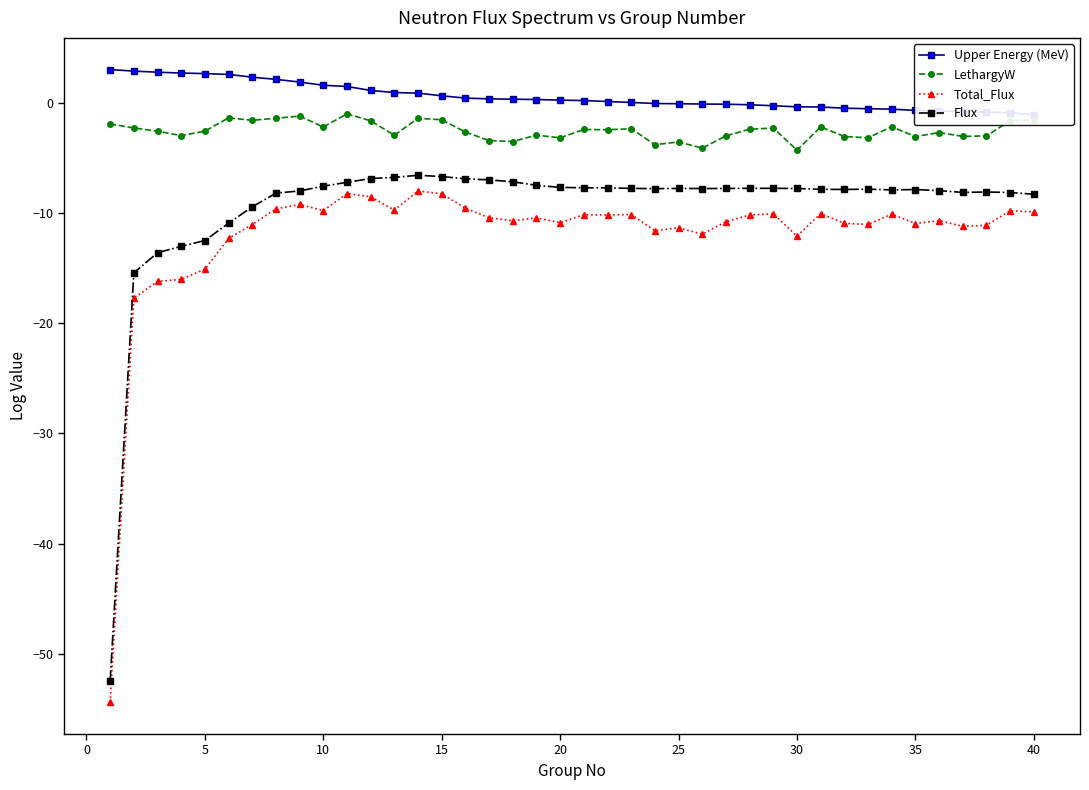

Reading right to left, transcribe all the data shown in this chart.

Upper Energy (MeV): -1.1	-0.9	-0.9	-0.8	-0.8	-0.7	-0.6	-0.6	-0.5	-0.4	-0.4	-0.3	-0.2	-0.1	-0.1	-0.1	-0.1	0.0	0.1	0.2	0.2	0.3	0.3	0.3	0.4	0.6	0.9	0.9	1.1	1.5	1.6	1.9	2.1	2.3	2.6	2.6	2.7	2.8	2.9	3.0
LethargyW: -1.6	-1.6	-3.0	-3.1	-2.7	-3.1	-2.2	-3.2	-3.1	-2.2	-4.3	-2.3	-2.4	-3.0	-4.1	-3.6	-3.8	-2.4	-2.5	-2.4	-3.2	-3.0	-3.5	-3.4	-2.7	-1.6	-1.4	-3.0	-1.7	-1.0	-2.2	-1.2	-1.4	-1.6	-1.4	-2.6	-3.0	-2.6	-2.3	-1.9
Total_Flux: -9.9	-9.8	-11.1	-11.2	-10.7	-11.0	-10.1	-11.0	-11.0	-10.1	-12.1	-10.1	-10.2	-10.8	-11.9	-11.4	-11.6	-10.2	-10.2	-10.2	-10.9	-10.5	-10.7	-10.5	-9.6	-8.3	-8.0	-9.7	-8.5	-8.2	-9.8	-9.2	-9.6	-11.1	-12.3	-15.1	-16.0	-16.2	-17.7	-54.4
Flux: -8.3	-8.2	-8.1	-8.1	-8.0	-7.9	-7.9	-7.9	-7.9	-7.9	-7.8	-7.8	-7.8	-7.8	-7.8	-7.8	-7.8	-7.8	-7.7	-7.7	-7.7	-7.5	-7.2	-7.0	-6.9	-6.7	-6.6	-6.8	-6.9	-7.2	-7.6	-8.0	-8.2	-9.5	-10.9	-12.5	-13.0	-13.6	-15.4	-52.4